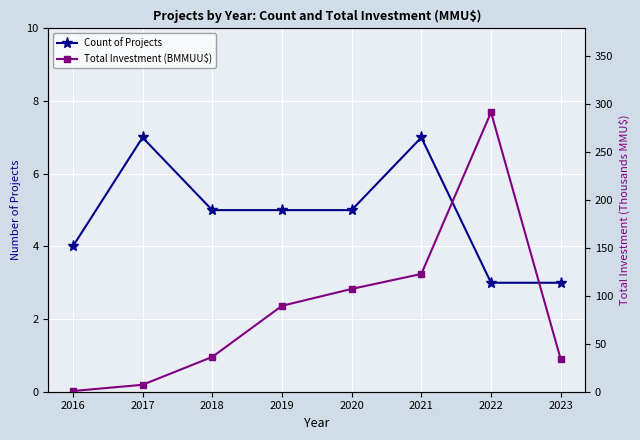

Reading left to right, extract all data points from this chart.

Count of Projects: 4.0	7.0	5.0	5.0	5.0	7.0	3.0	3.0
Total Investment (BMMUU$): 0.7	7.2	36.2	89.5	107.0	122.6	291.0	33.8